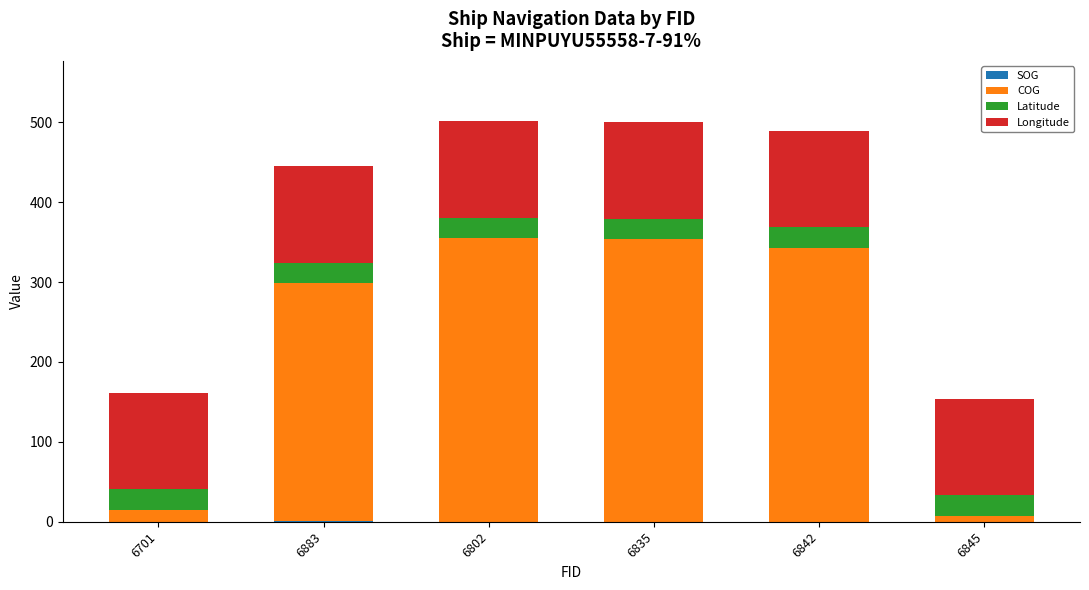

The COG series shows 559.2 at 6835. True or false?

False